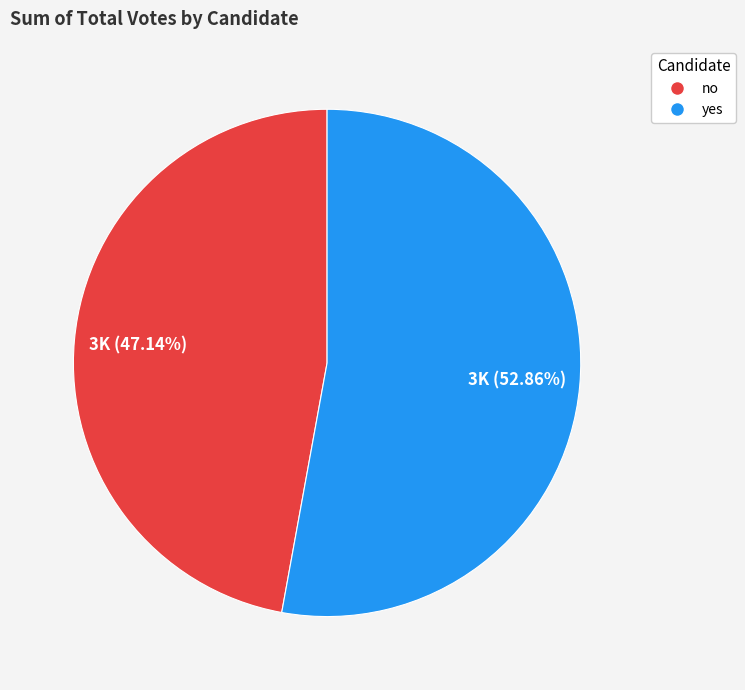

What is the largest slice in the pie chart?

yes